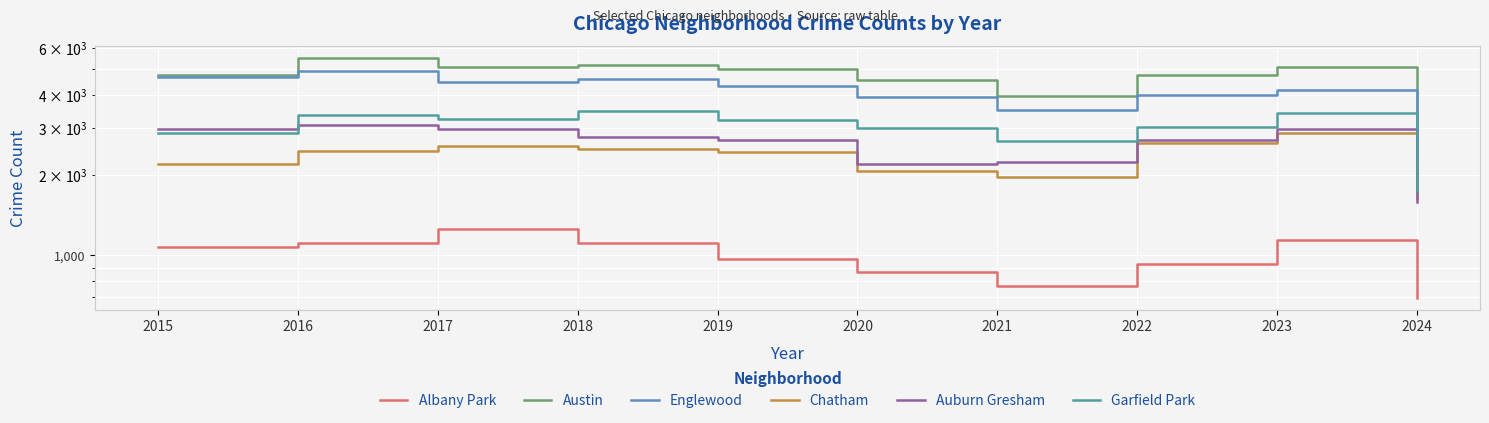

Between 2016 and 2019, which series saw the biggest shift?

Englewood